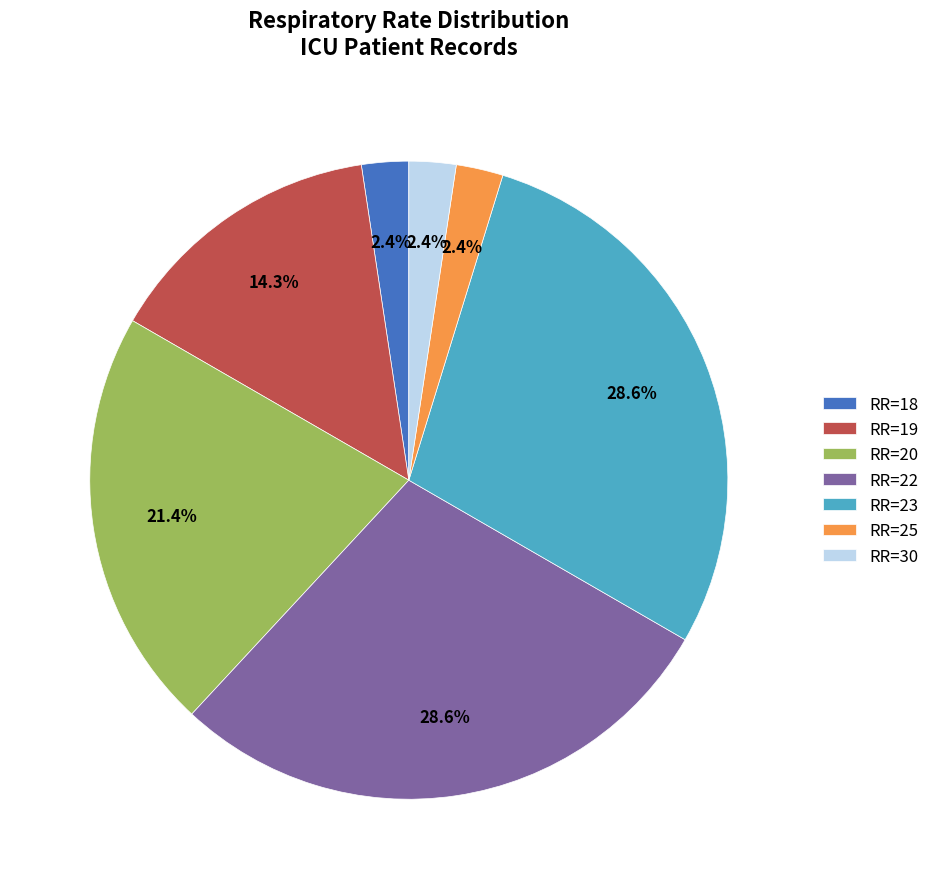

Approximately how many times larger is the value at RR=30 compared to RR=18?

1.0